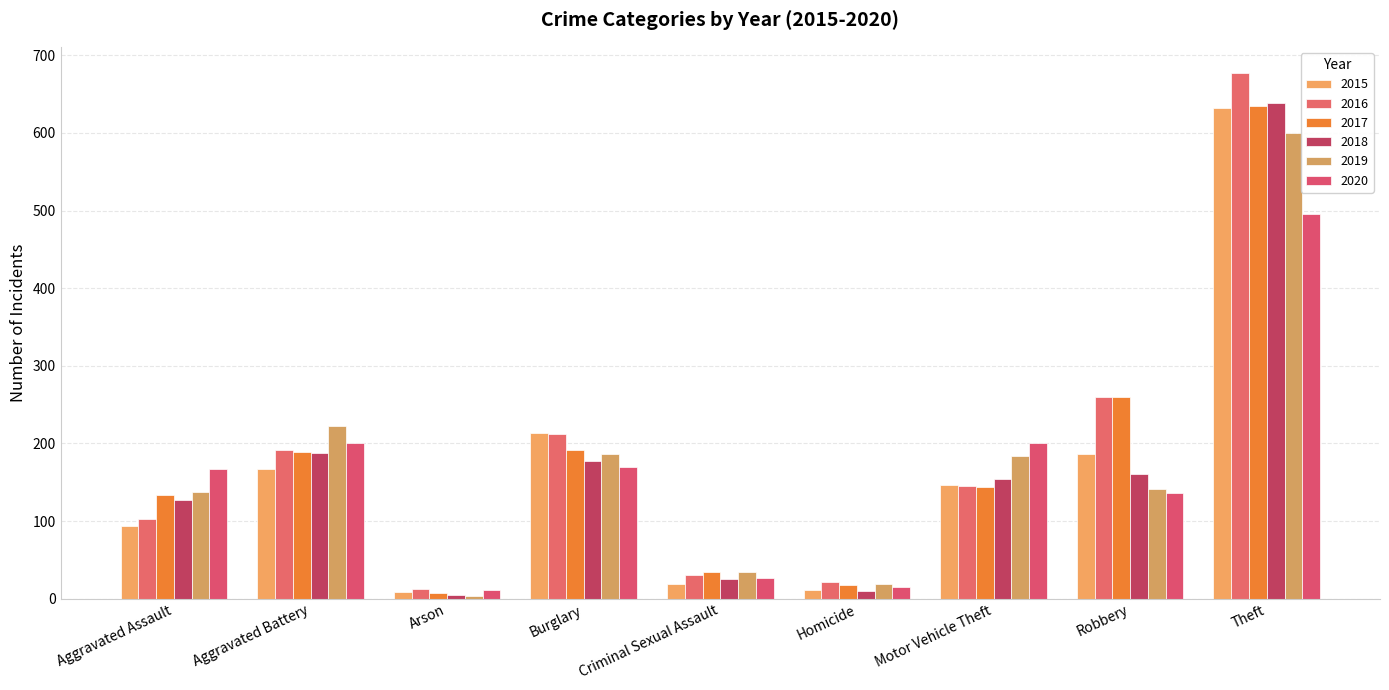

What is the approximate value of 2019 at Motor Vehicle Theft?

184